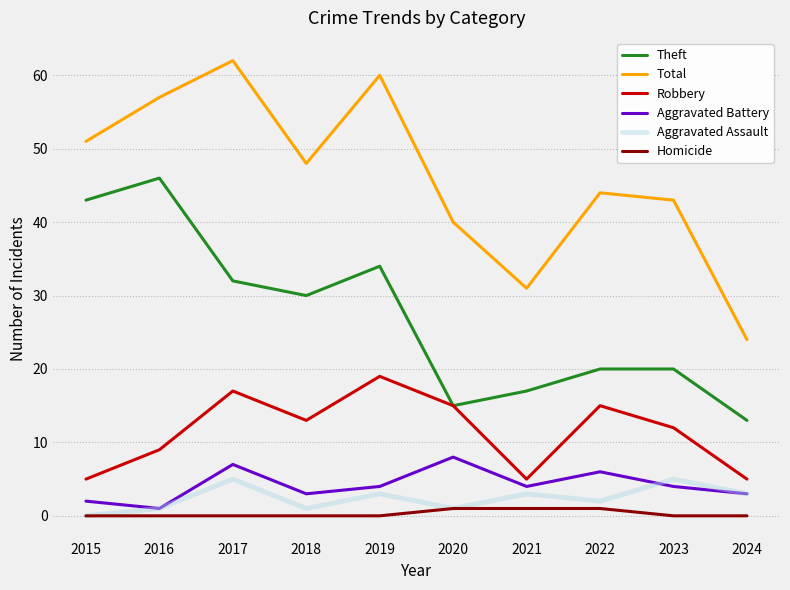

True or false: Total and Homicide cross at least once.

False